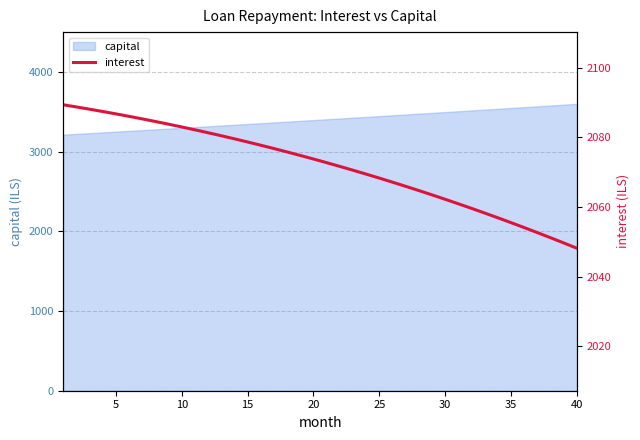

What is the value of the 13th point from the left?

2080.5